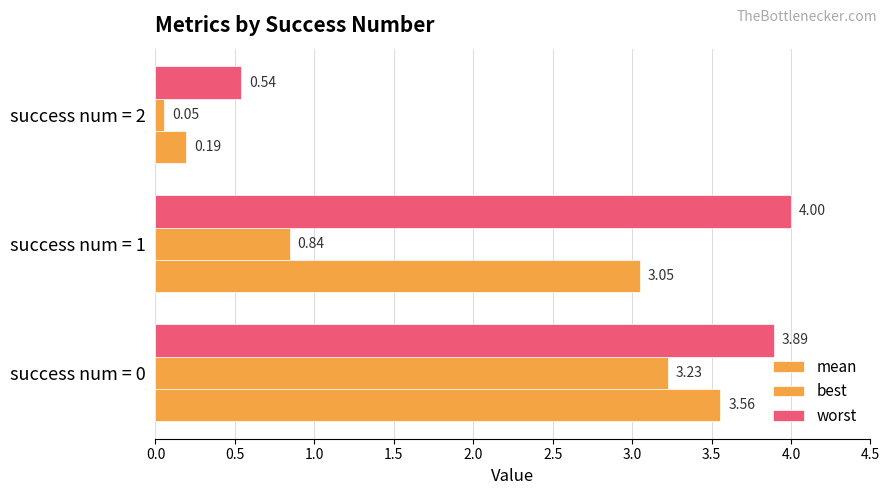

How many values in the worst series exceed 3?

2